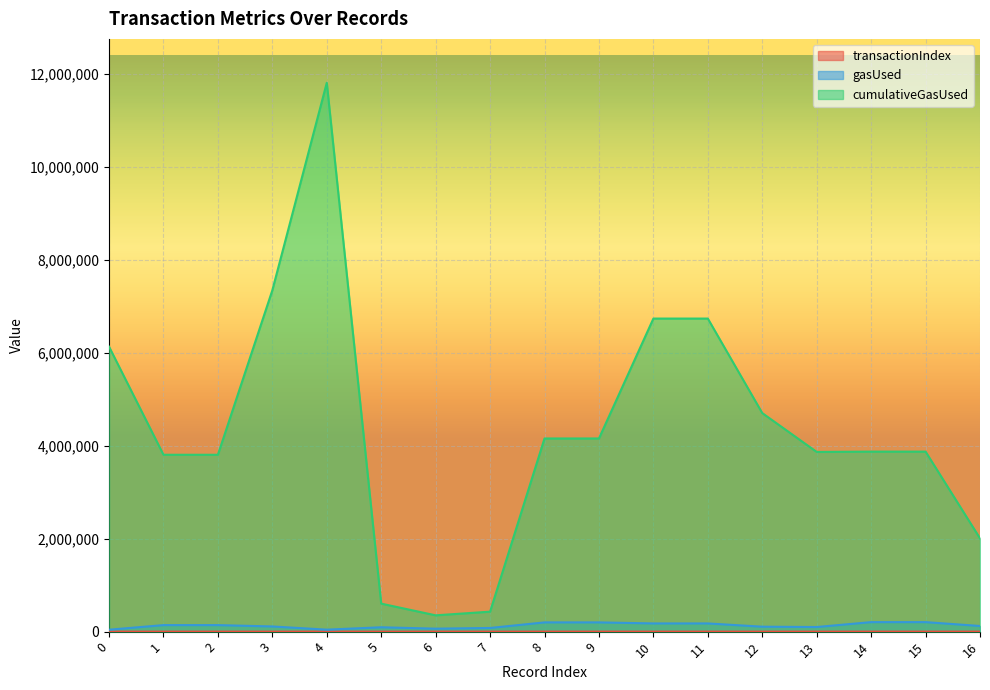

What is the value of the gasUsed point at the 10th from the left?

198824